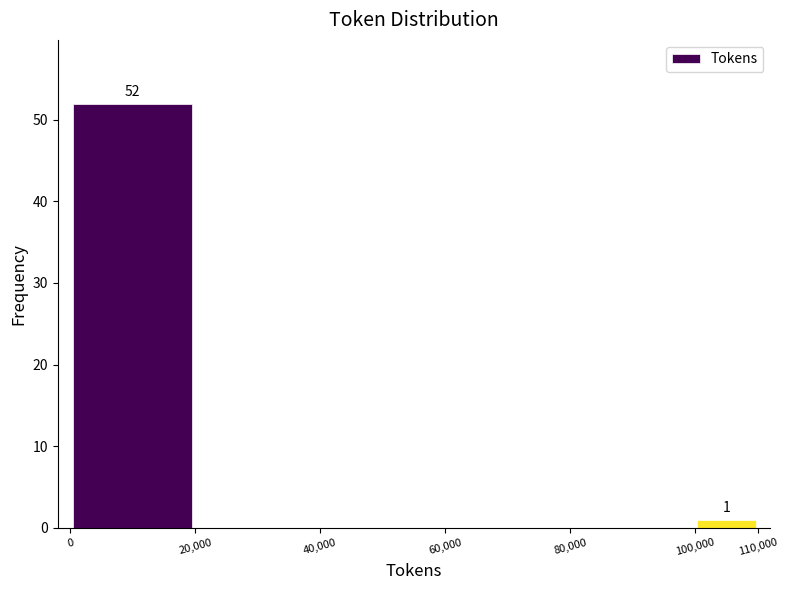

Which range on the x-axis has the tallest bar?

0 to 20,000